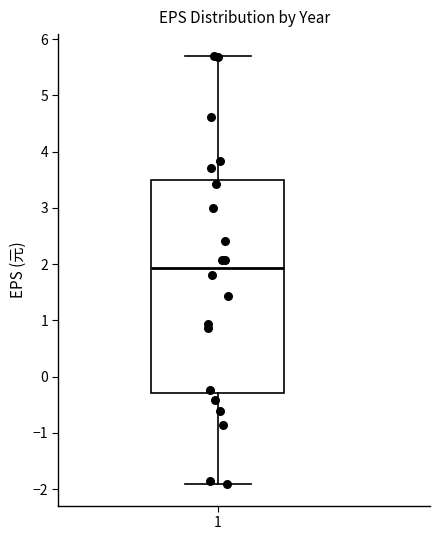

Read this box plot against the y-axis: the position of the median line, the range covered by the box, and the ends of both whiskers. The values are not printed on the chart, so give them approximately, as read against the axis.

median 1.9, box -0.3 to 3.5, whiskers -1.9 to 5.7